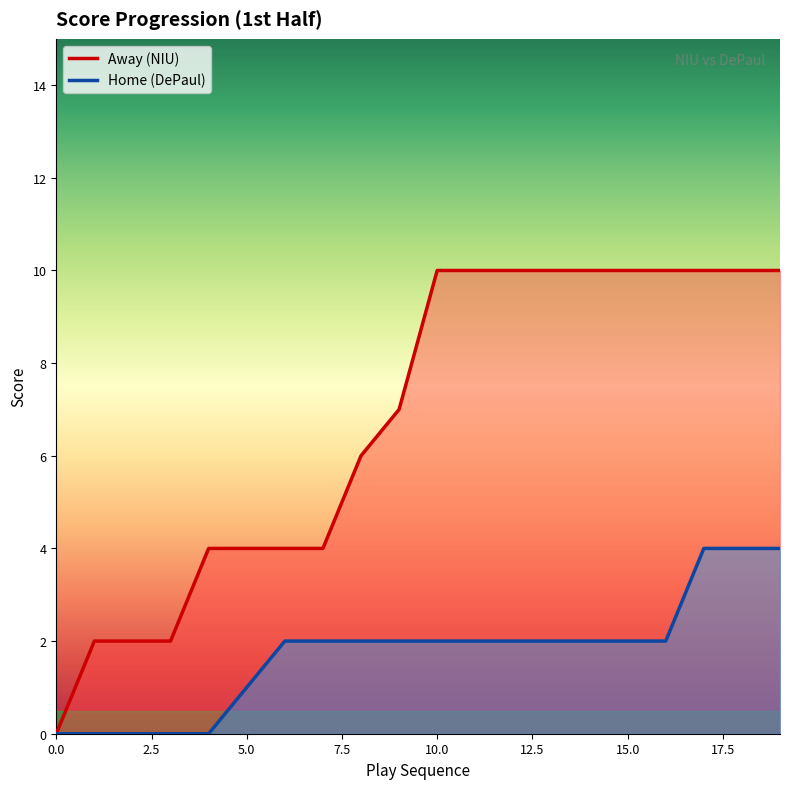

Rank the series by their average value, from highest to lowest.

Away, Home